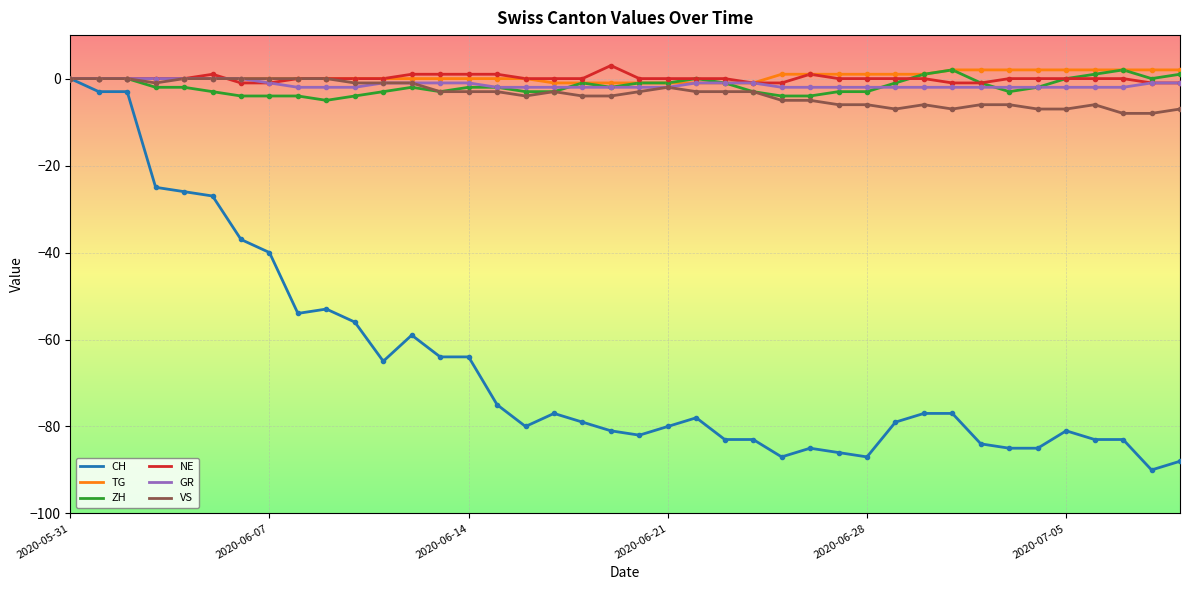

What is the highest value of the NE series?

3